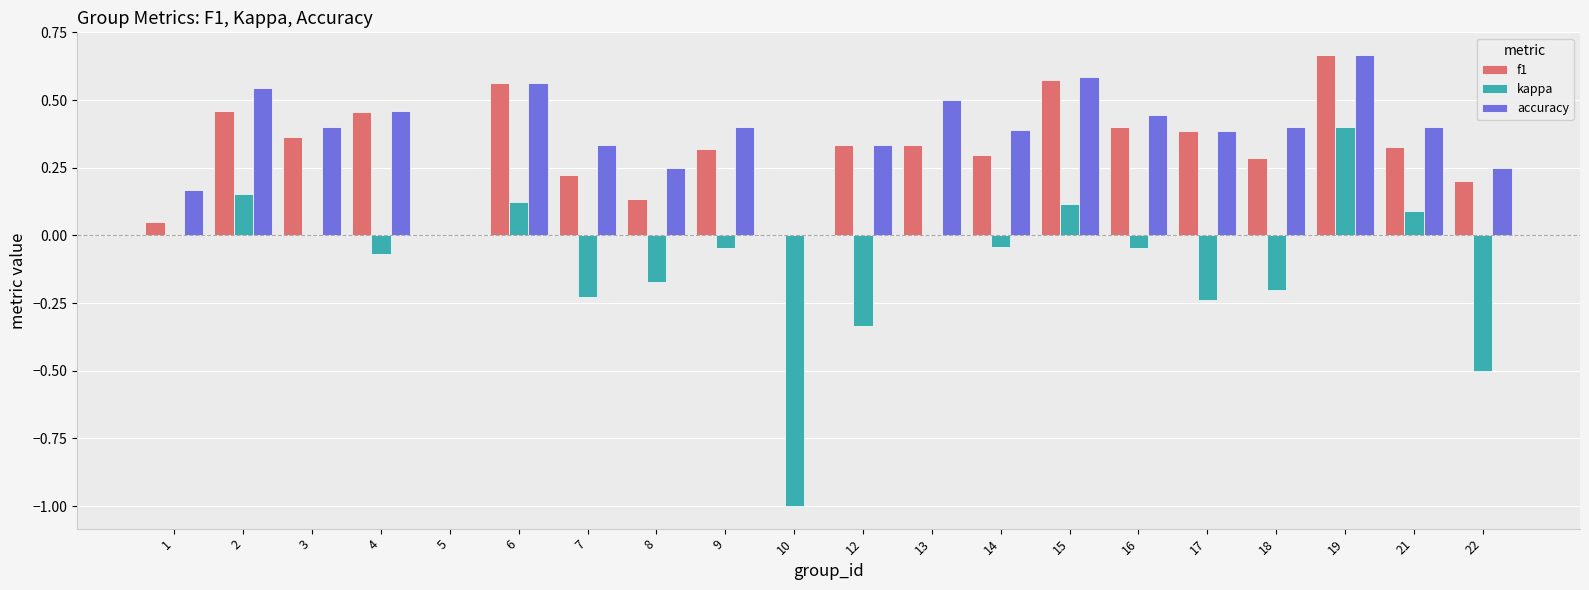

How many groups of bars are there?

20